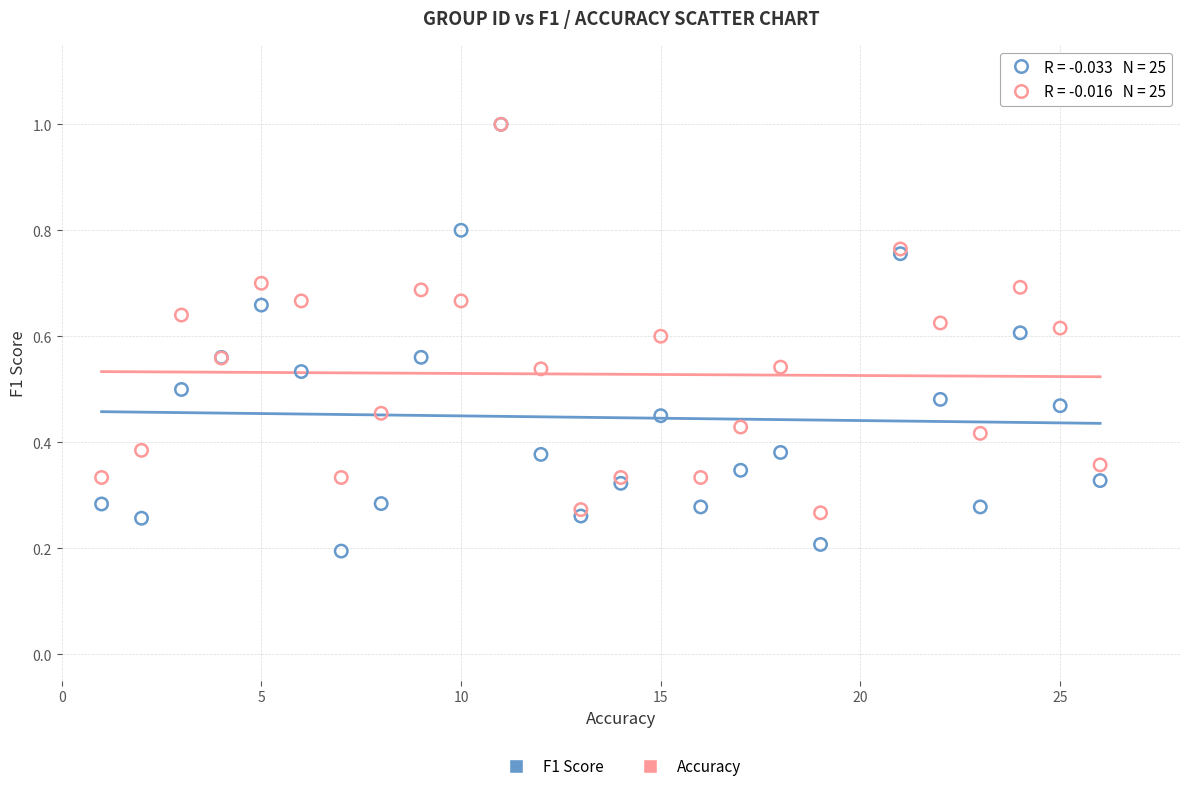

Which series contains the lowest Y value?

F1 Score